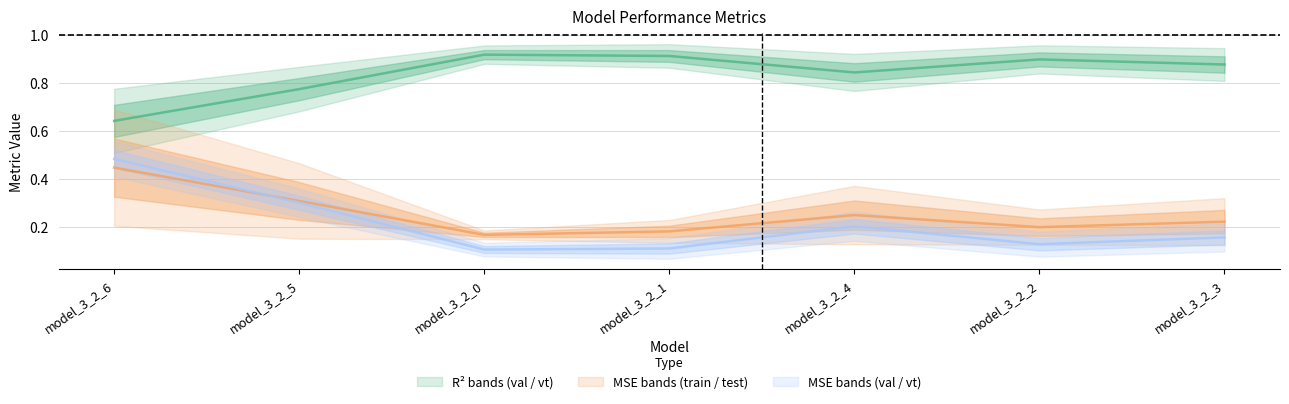

In r2_val, how many points are higher than both neighbors (excluding endpoints)?

1